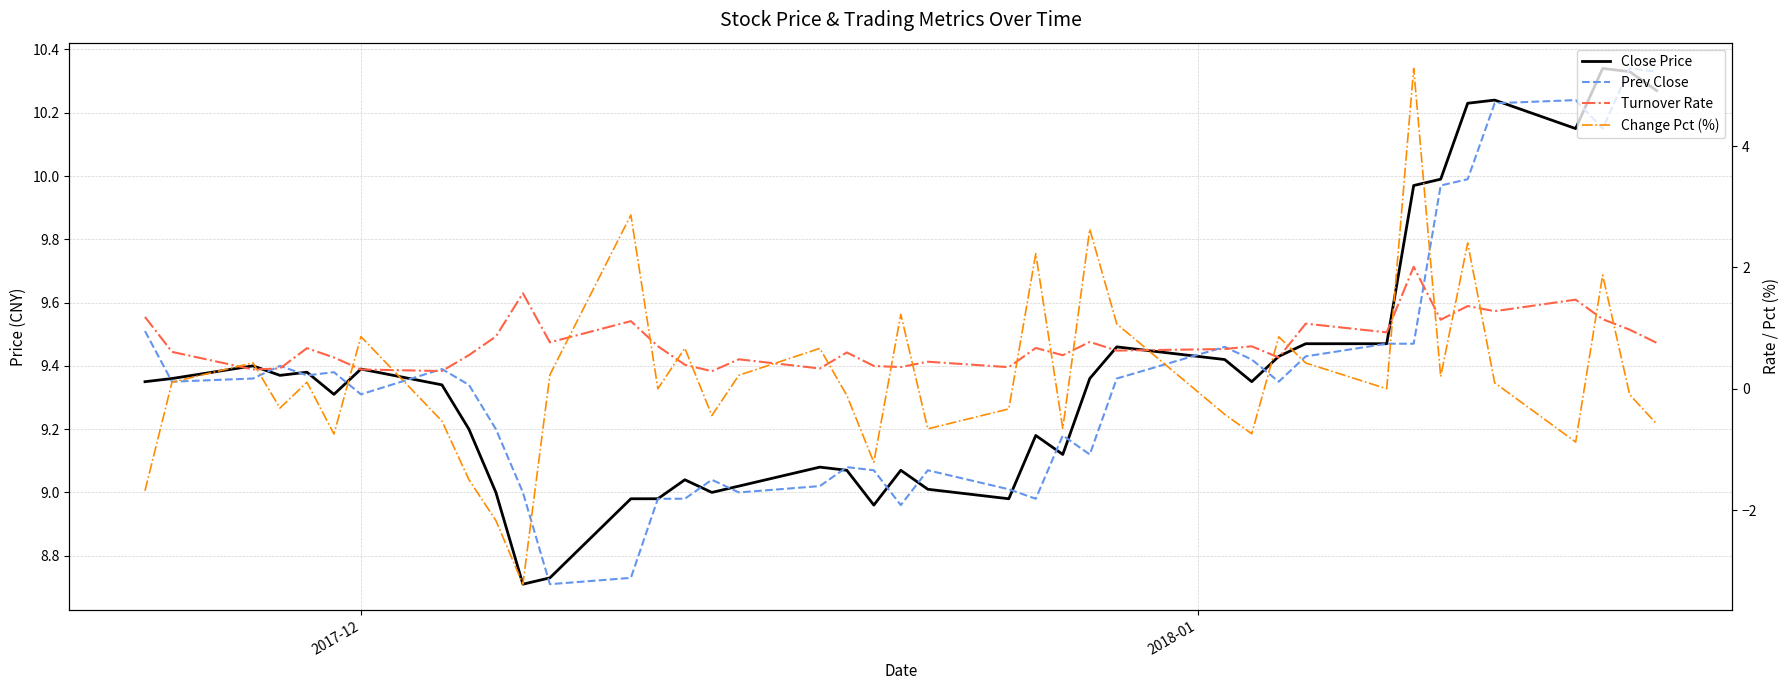

True or false: Turnover Rate and Close Price cross at least once.

False